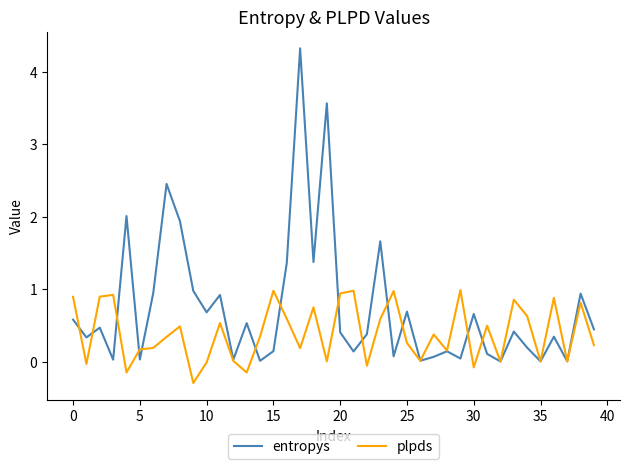

List the series in order of their peak value, highest first.

entropys, plpds